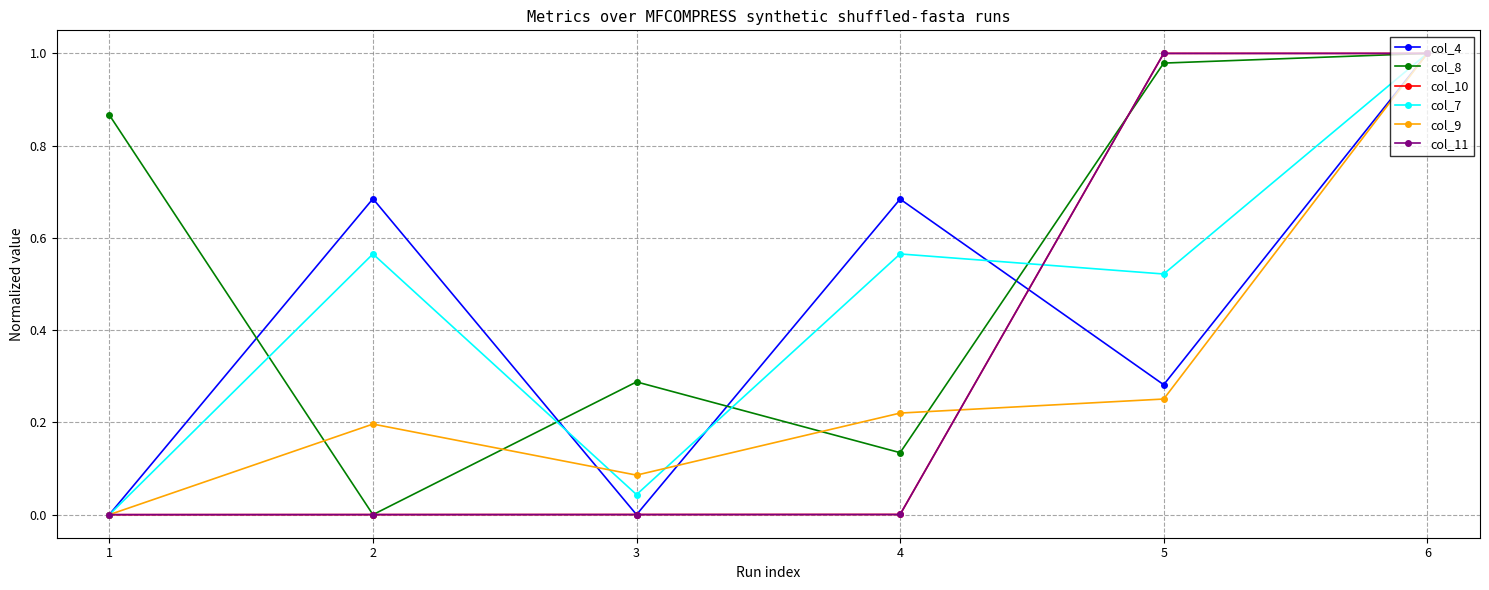

How many interior local valleys does the col_9 series have?

1